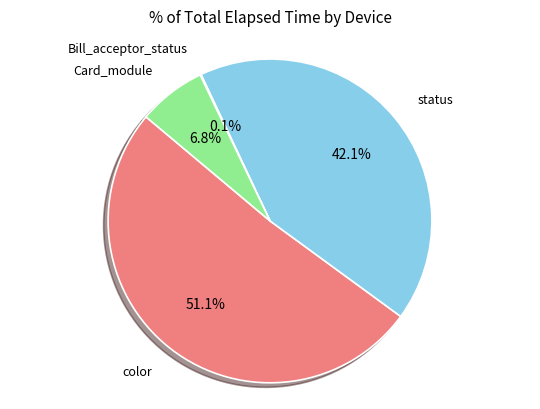

Is there a majority slice in this chart?

Yes